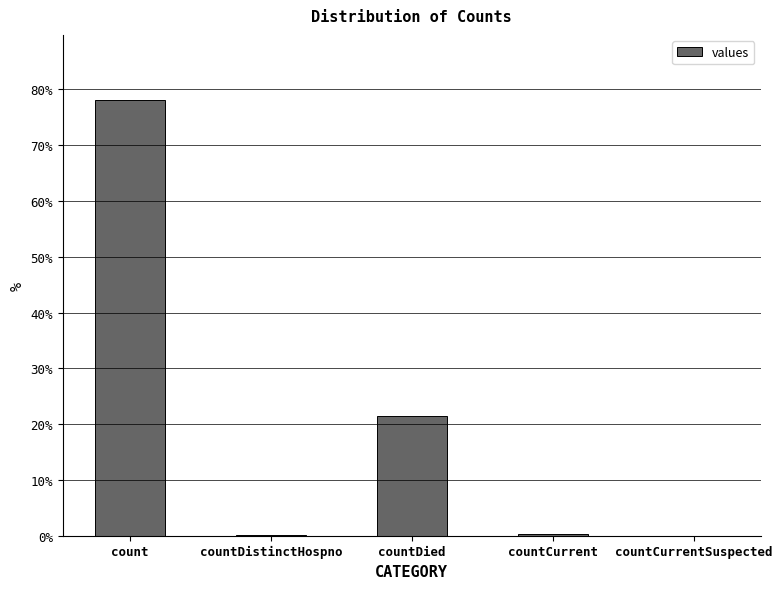

Is it true that the value at count is 24.1?

False